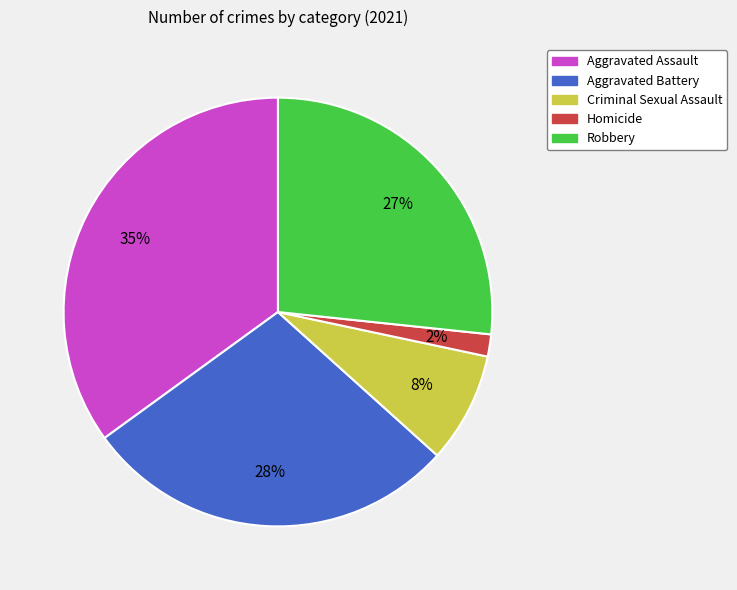

What is the largest slice in the pie chart?

Aggravated Assault